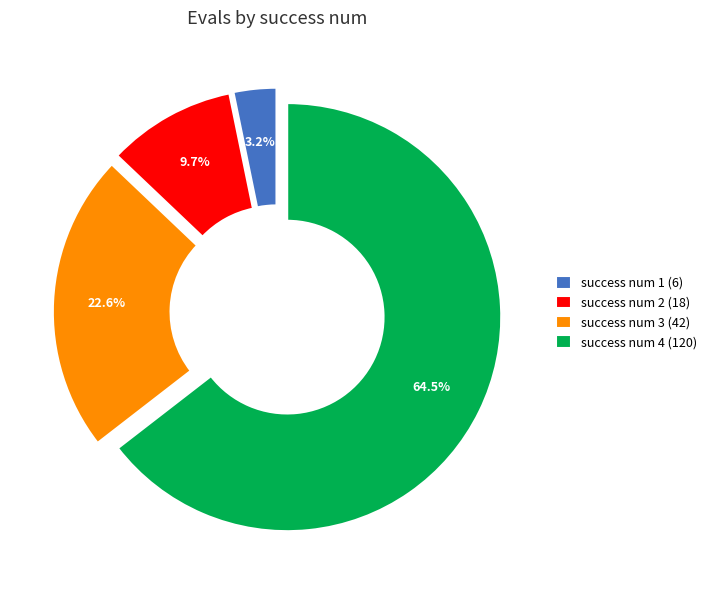

Which category has the smallest portion of the pie?

success num 1 (6)